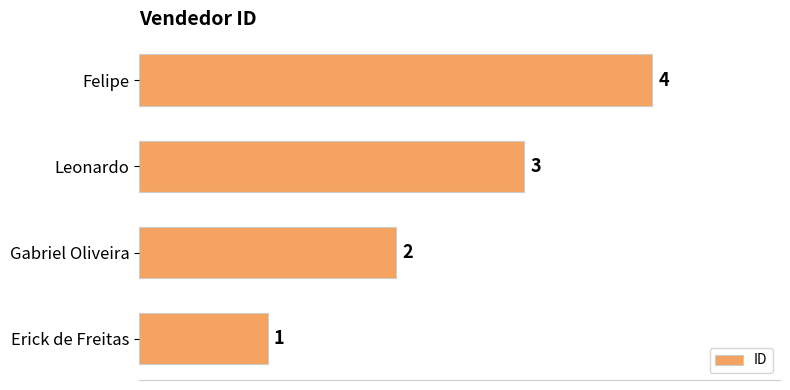

How many data points are less than 3?

2